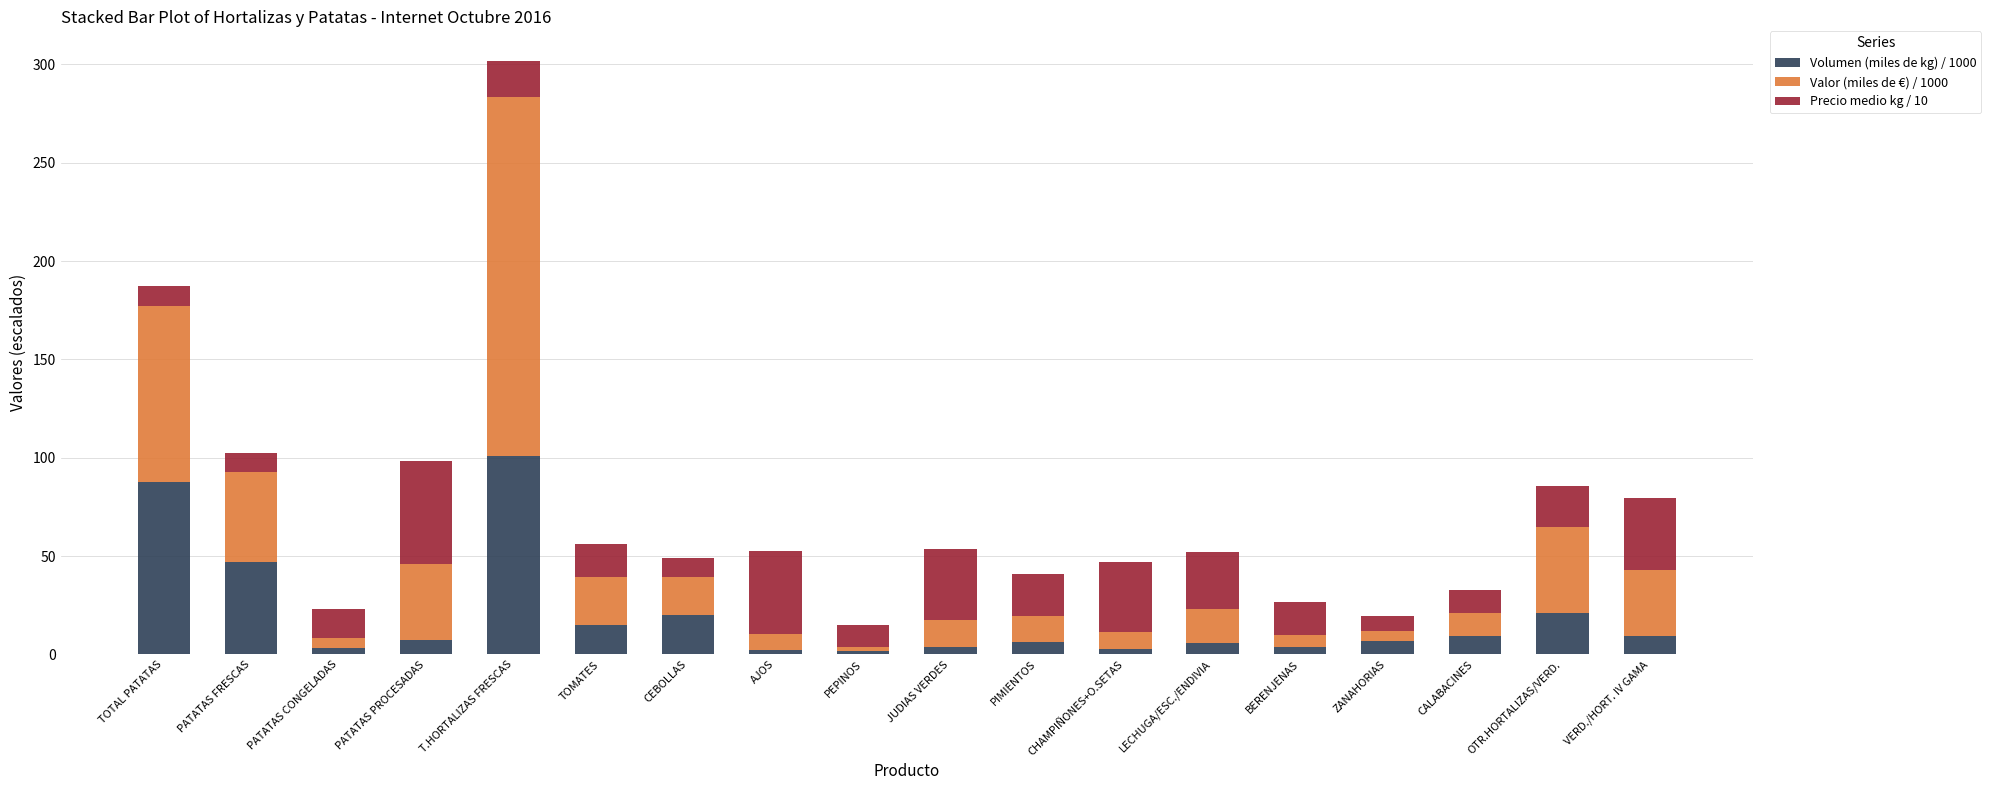

At which label does Volumen (miles de kg) / 1000 first exceed 7?

TOTAL PATATAS